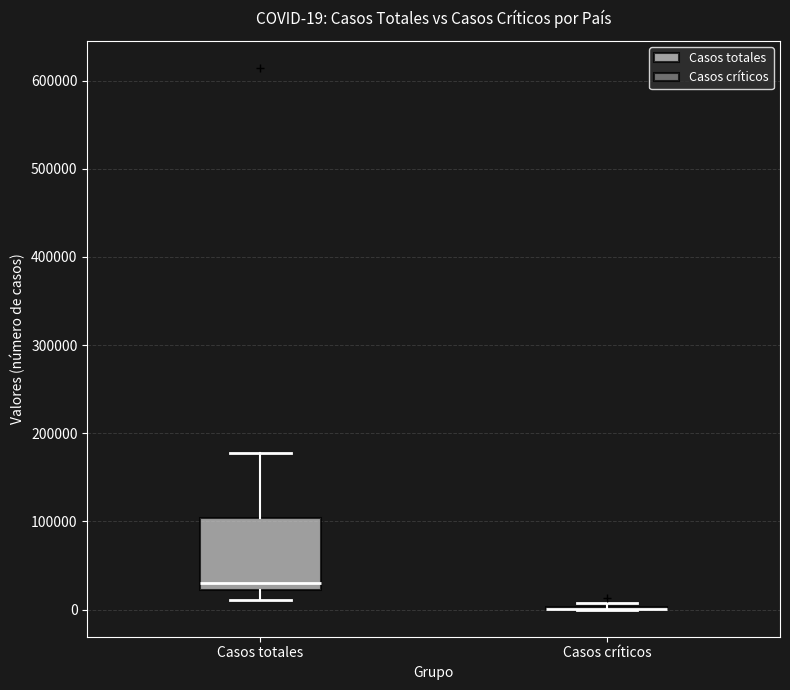

Which box is the tallest, from its lower edge to its upper edge?

Casos totales